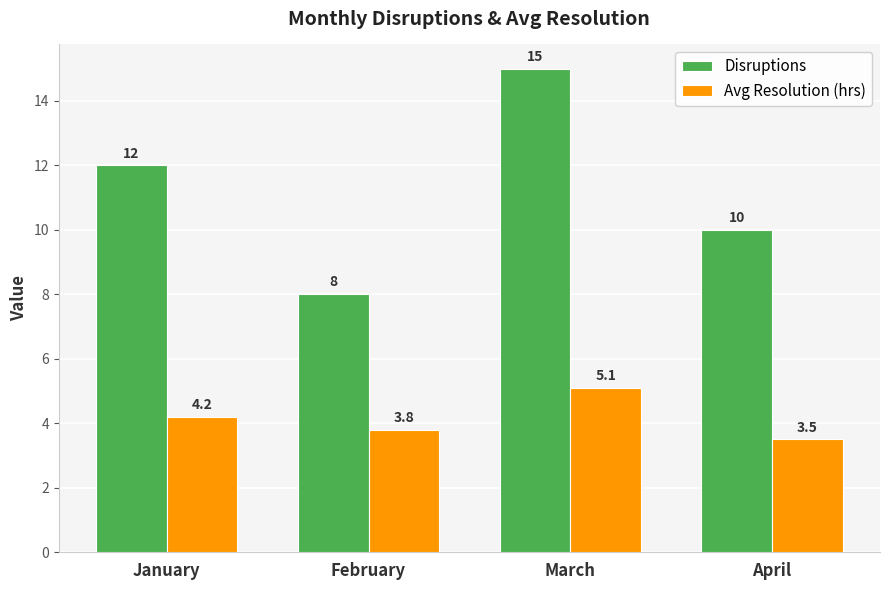

Which category has the highest value across all series?

March